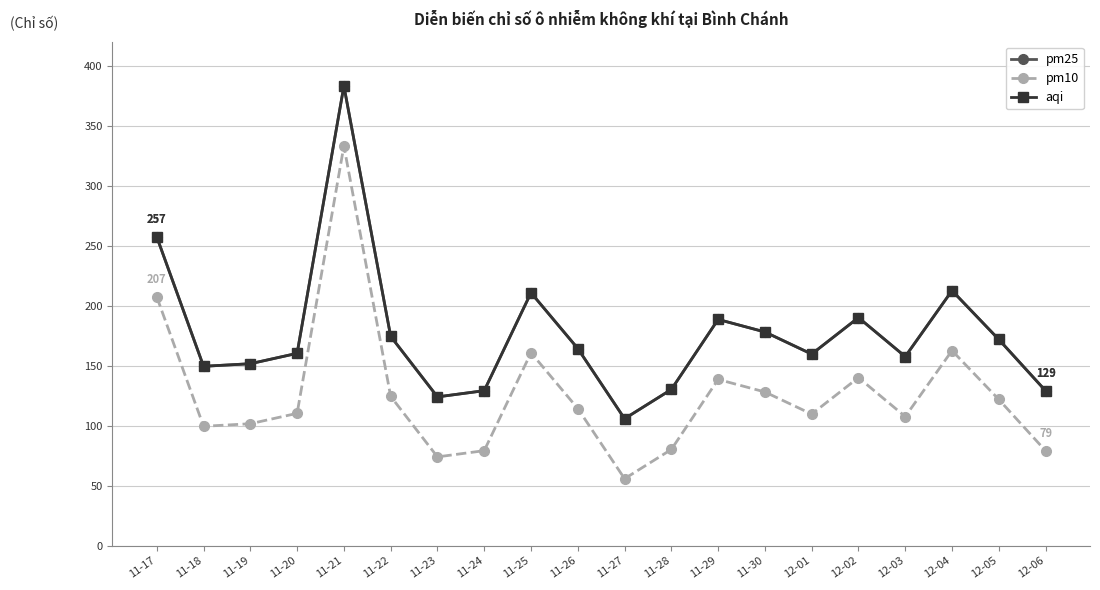

Is this an area chart (filled region under the line)?

No